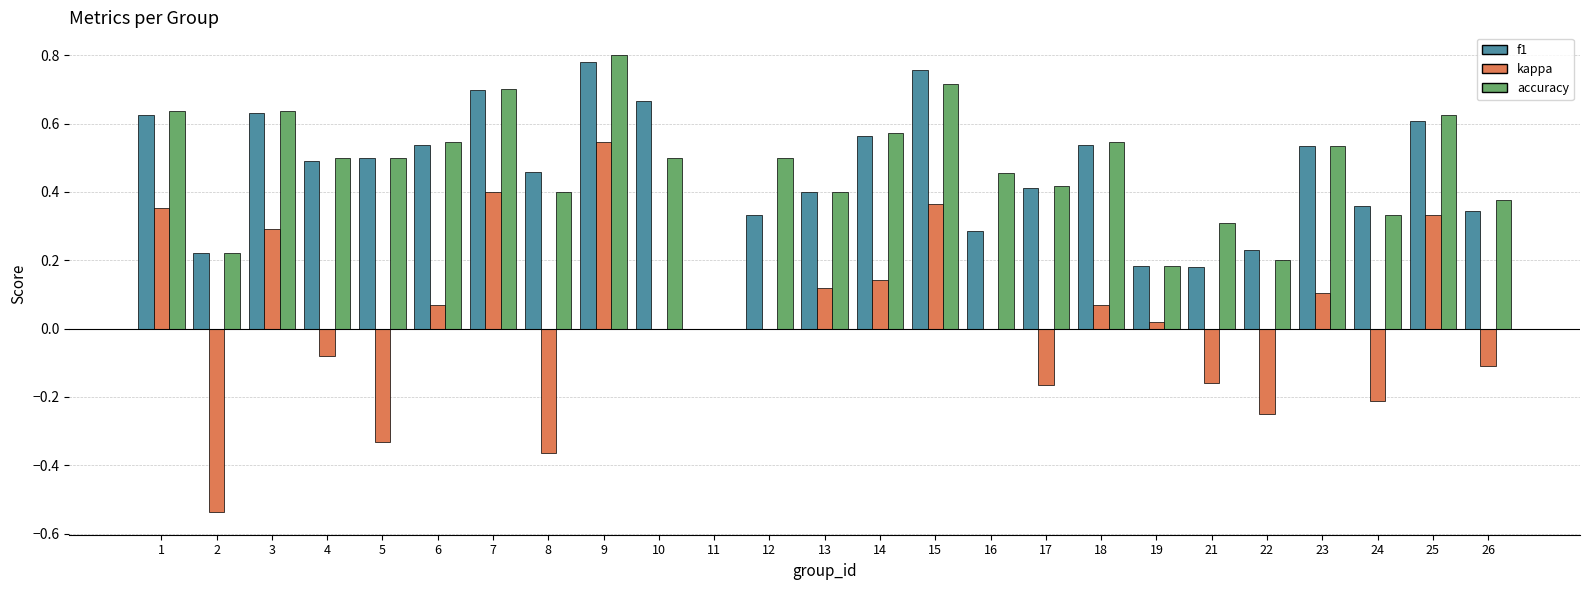

How many distinct data groups are displayed?

3